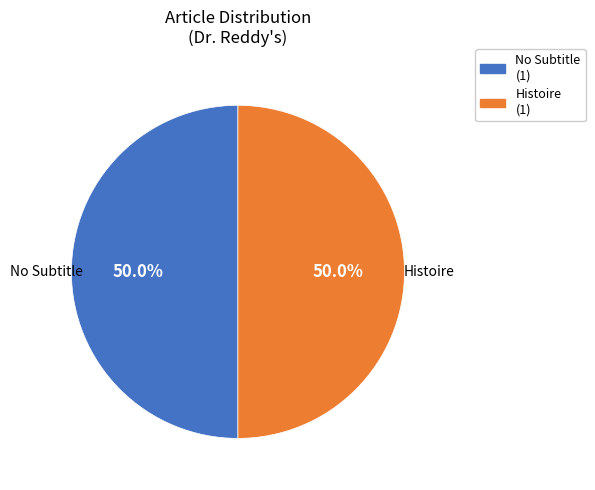

How much of the chart is everything except No Subtitle?

50.0%